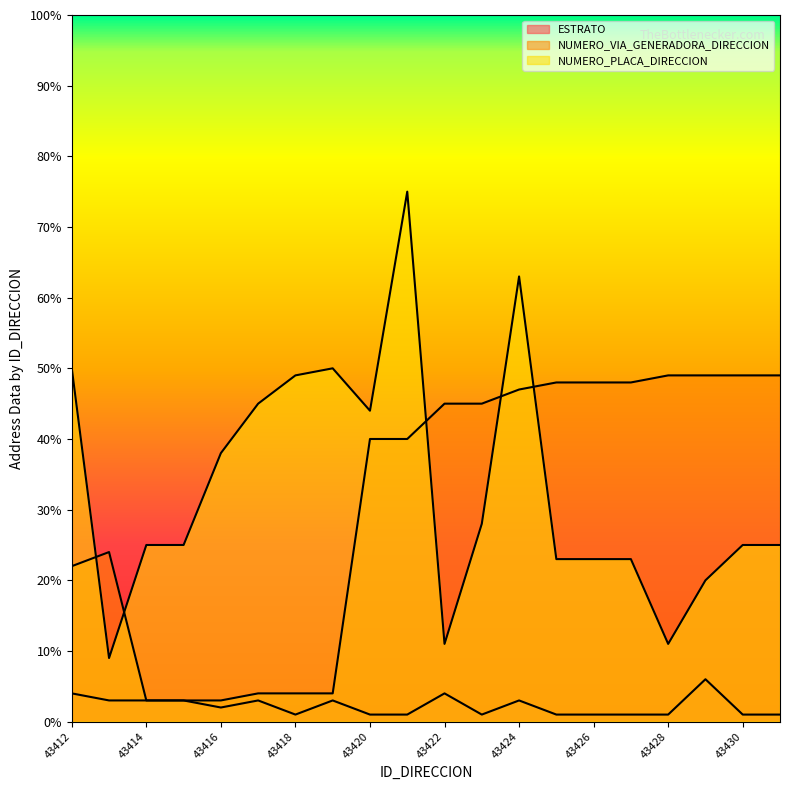

How many values in the ESTRATO series are below 2?

10